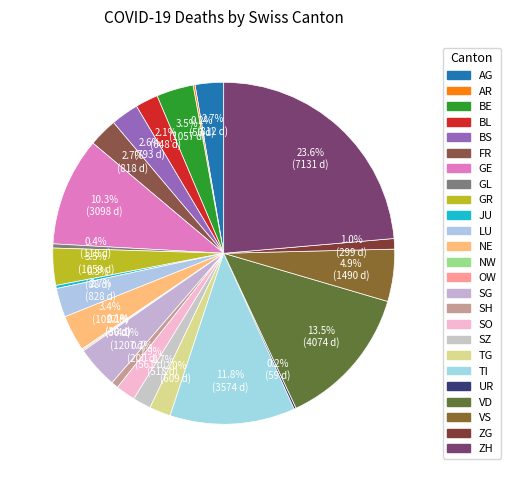

True or false: VS accounts for 5% of the total.

True